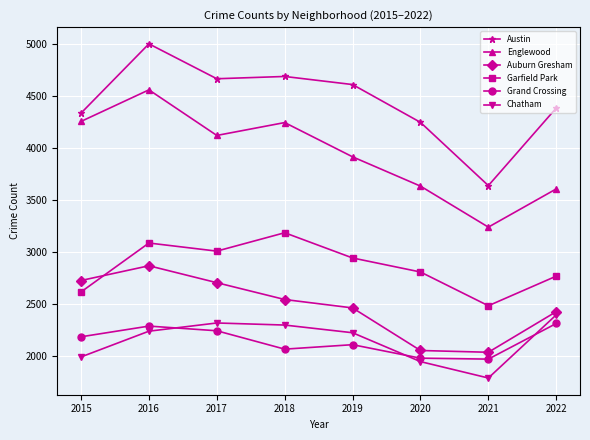

True or false: Englewood and Austin intersect in this chart.

False